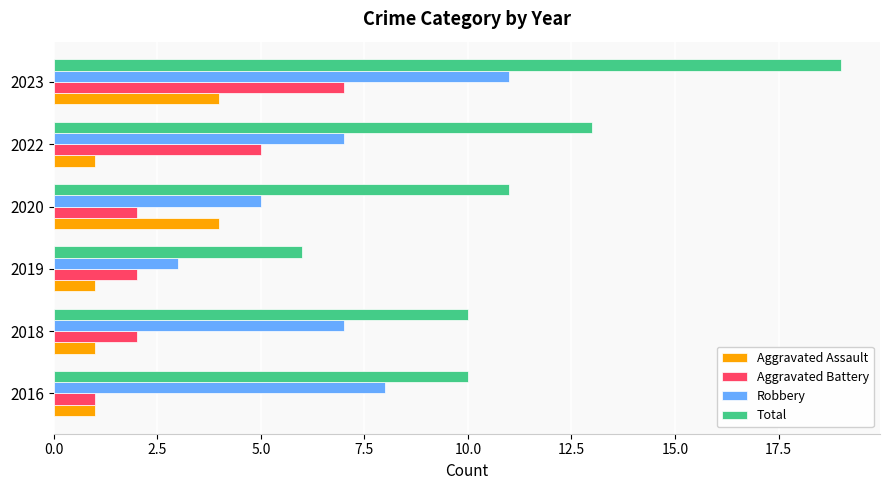

Rank the series by their maximum value, from lowest to highest.

Aggravated Assault, Aggravated Battery, Robbery, Total